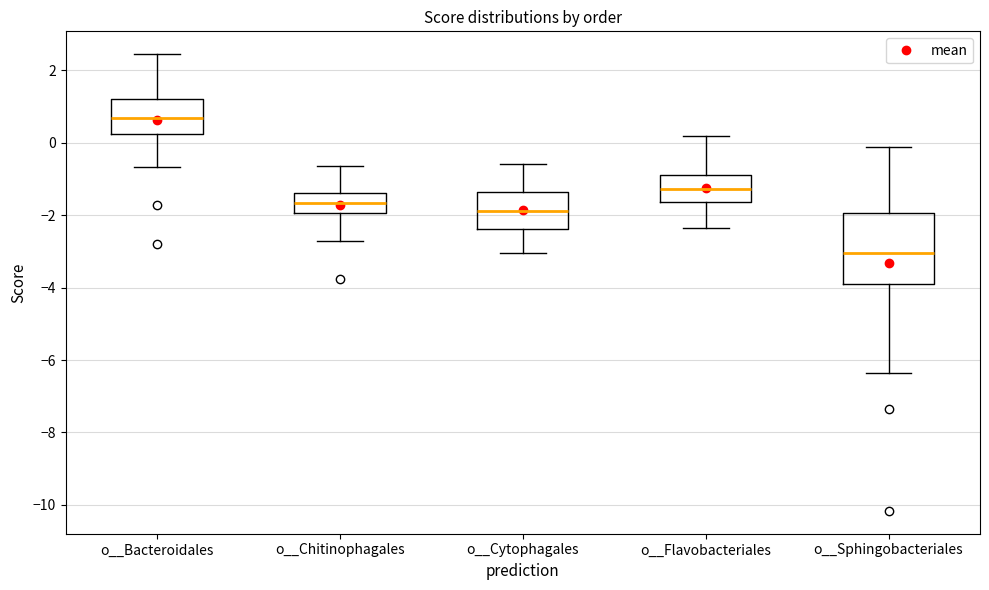

Reading left to right, transcribe this box plot: for each box, give where its median line is, the range the box spans, and where its two whiskers end, as read against the y-axis. The values are not printed on the chart, so give them approximately, as read against the axis.

o__Bacteroidales: median 0.6, box 0.2 to 1.2, whiskers -0.6 to 2.4
o__Chitinophagales: median -1.6, box -2.0 to -1.4, whiskers -2.8 to -0.6
o__Cytophagales: median -1.8, box -2.4 to -1.4, whiskers -3.0 to -0.6
o__Flavobacteriales: median -1.2, box -1.6 to -0.8, whiskers -2.4 to 0.2
o__Sphingobacteriales: median -3.0, box -4.0 to -2.0, whiskers -6.4 to -0.2